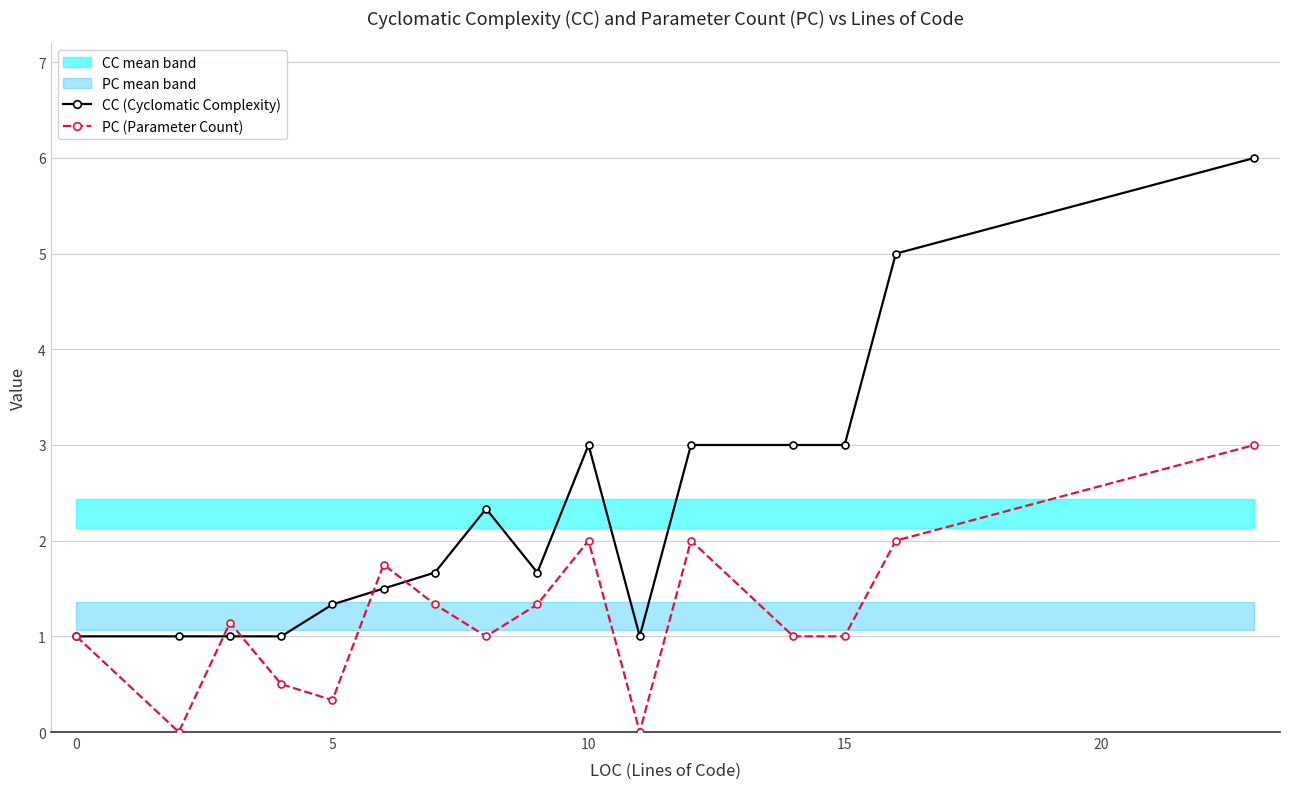

What is the approximate value of CC (Cyclomatic Complexity) at 5?

1.3